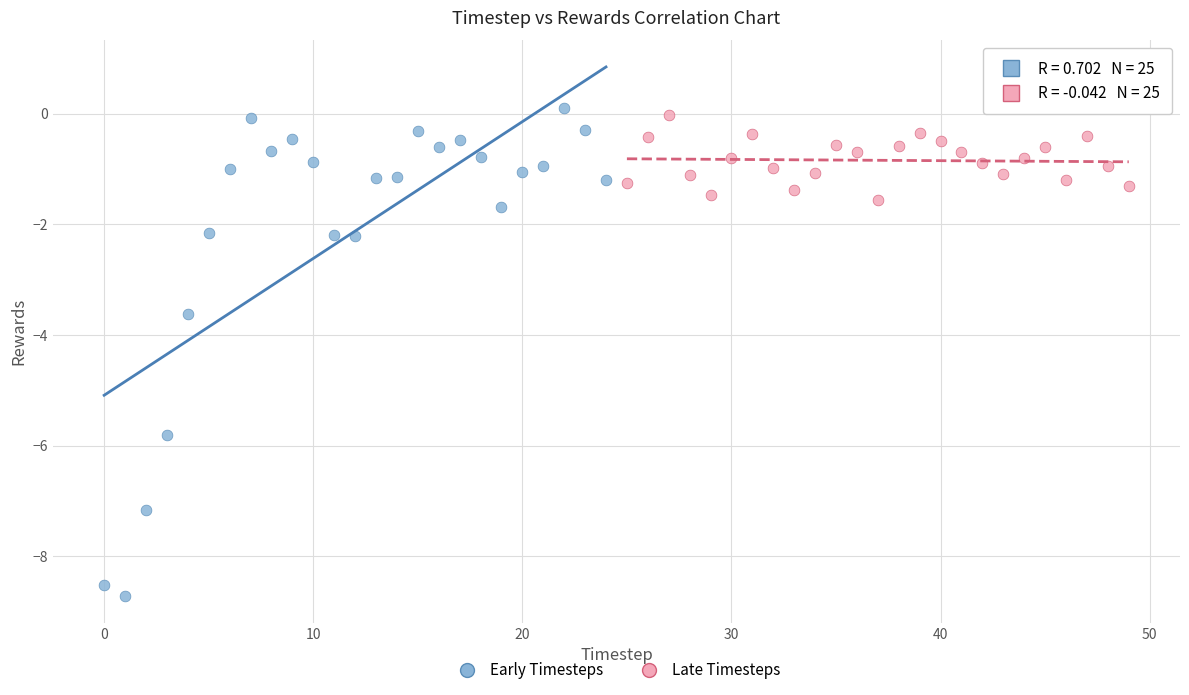

Which series reaches the minimum Y coordinate?

Early Timesteps